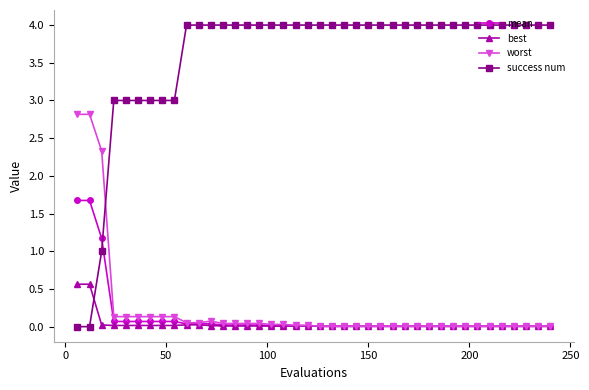

Rank the series by their maximum value, from highest to lowest.

success num, worst, mean, best